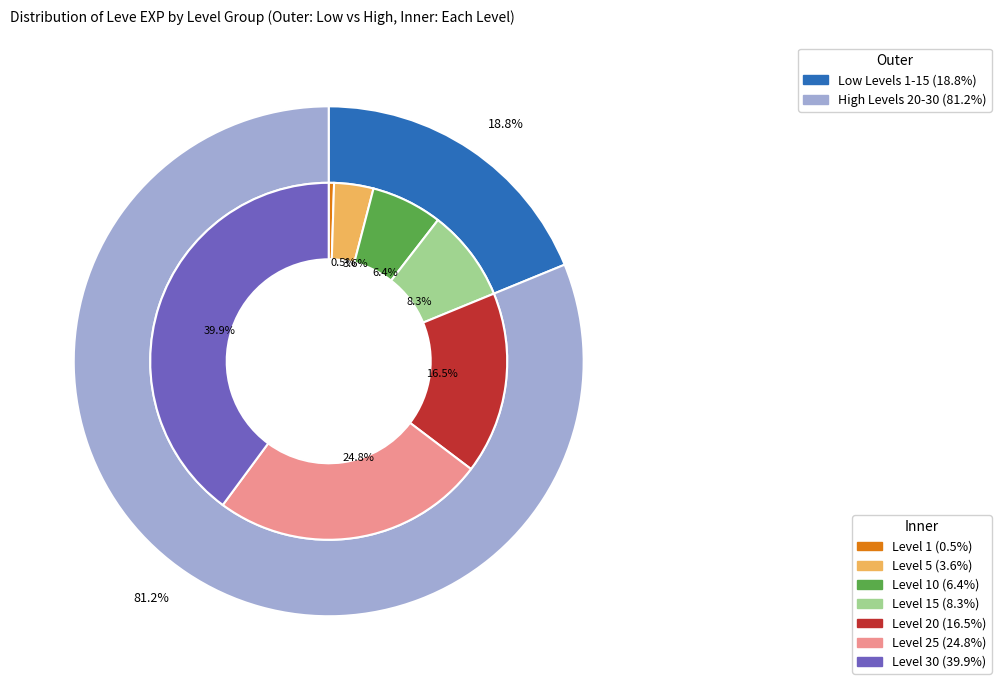

Between Level 30 and Level 15, which is larger?

Level 30